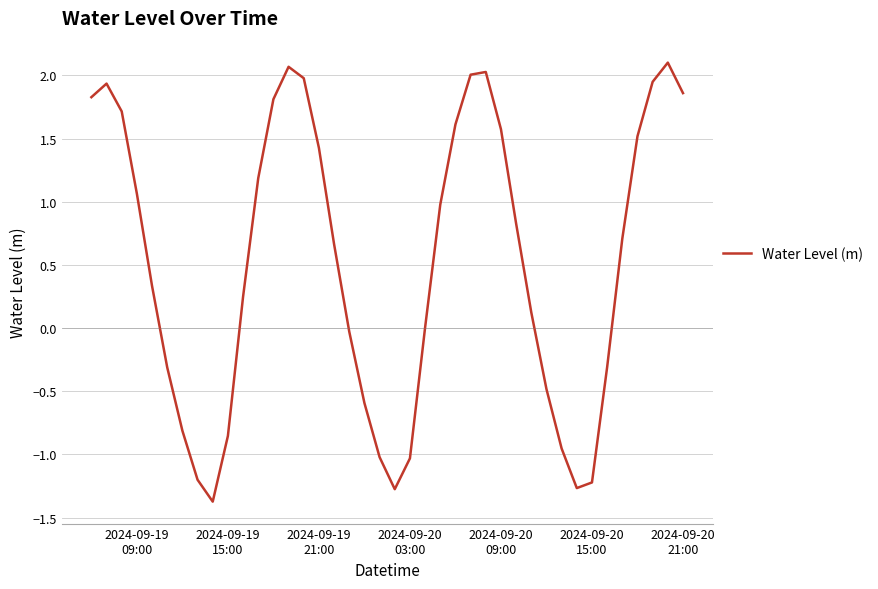

What is the difference between the maximum and minimum values?

3.5